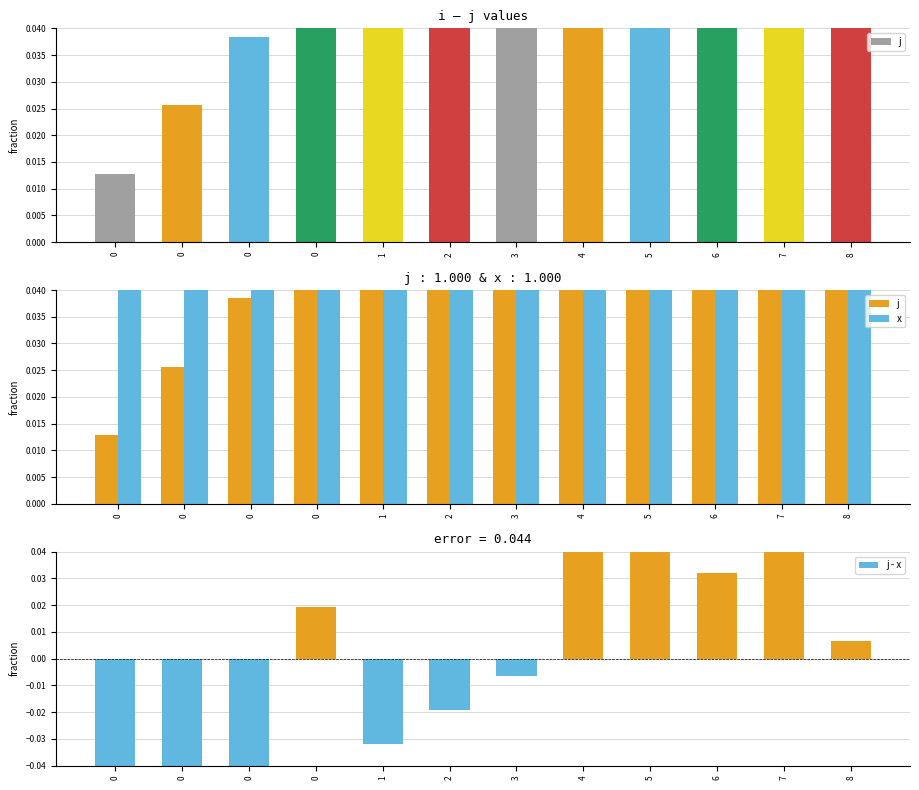

What is the average value of the j series?

0.1